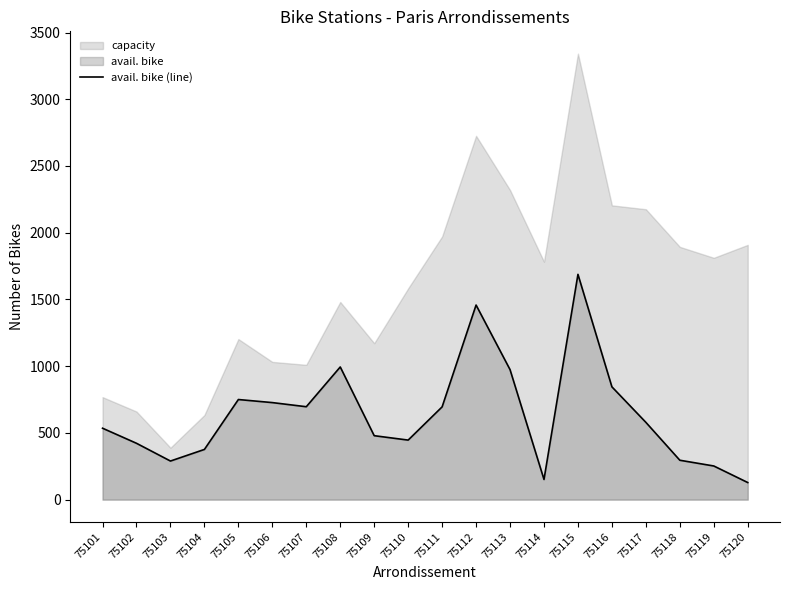

What is the average value?

639